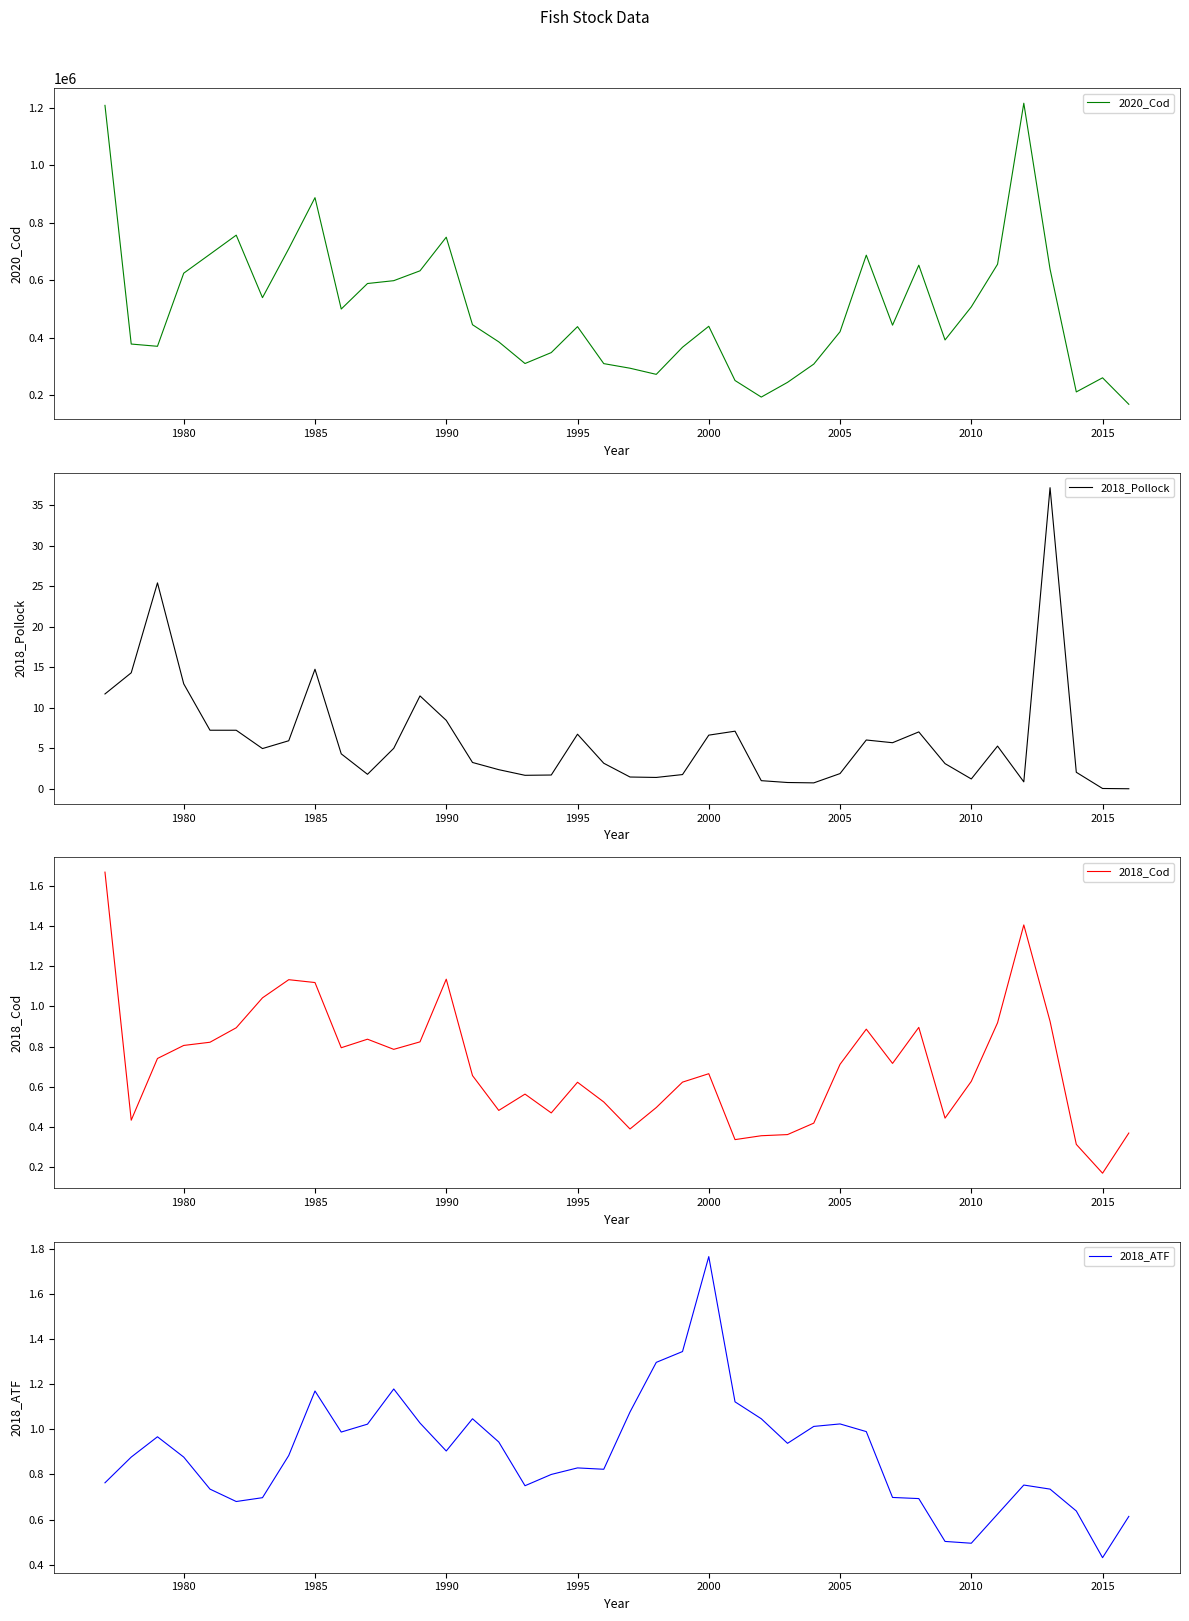

What is the lowest value of the 2020_Cod series?

168038